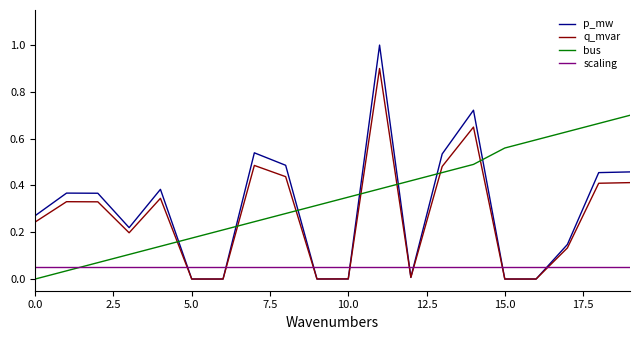

True or false: bus and q_mvar intersect in this chart.

True